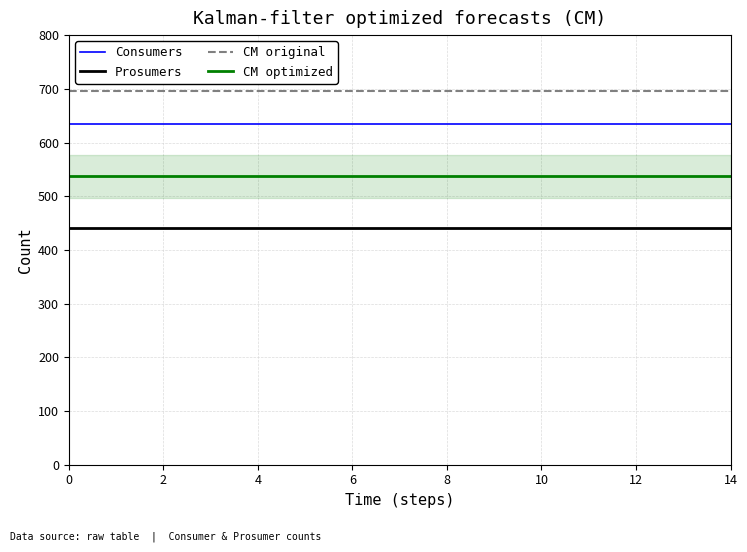

Reading right to left, extract all data points from this chart.

Consumers: 635.0	635.0	635.0	635.0	635.0	635.0	635.0	635.0	635.0	635.0	635.0	635.0	635.0	635.0	635.0
Prosumers: 440.0	440.0	440.0	440.0	440.0	440.0	440.0	440.0	440.0	440.0	440.0	440.0	440.0	440.0	440.0
CM original: 695.0	695.0	695.0	695.0	695.0	695.0	695.0	695.0	695.0	695.0	695.0	695.0	695.0	695.0	695.0
CM optimized: 537.5	537.5	537.5	537.5	537.5	537.5	537.5	537.5	537.5	537.5	537.5	537.5	537.5	537.5	537.5